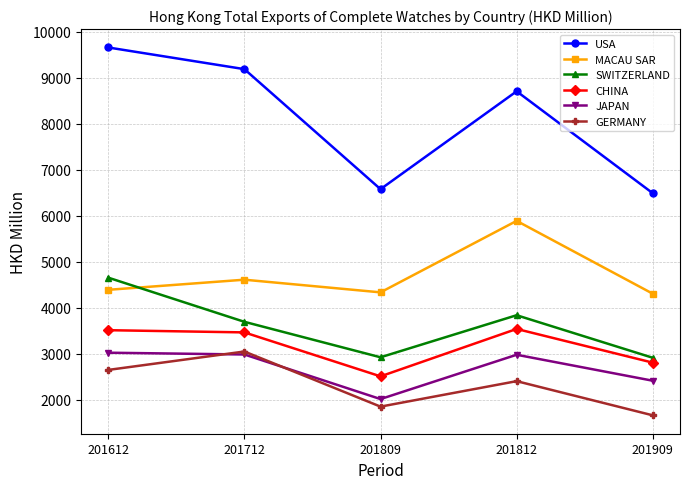

Between 201712 and 201909, which series saw the biggest shift?

USA